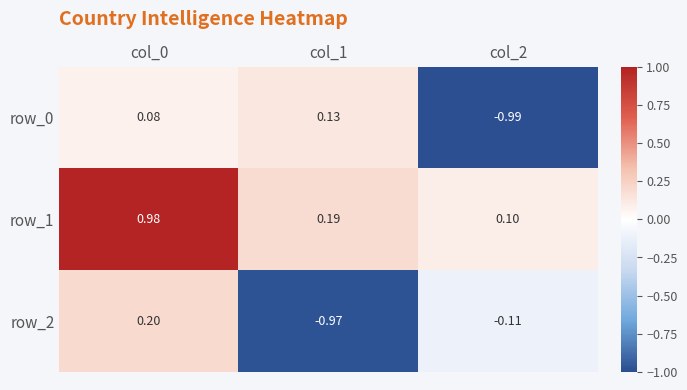

How many data points in row_2 are less than 0?

2